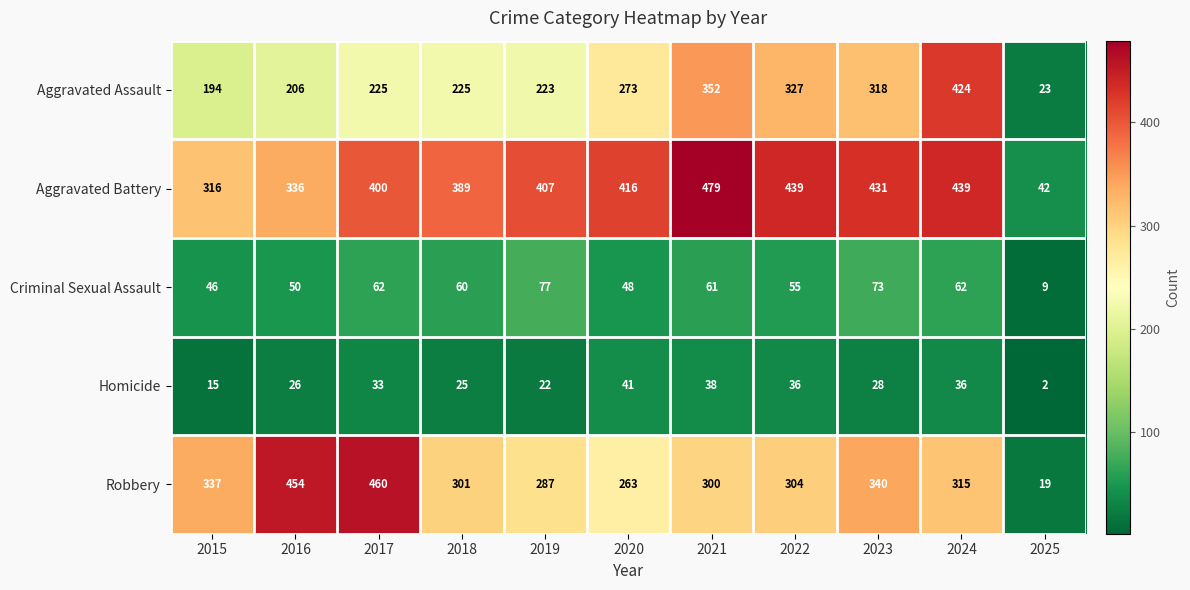

Rank the series by their maximum value, from lowest to highest.

Homicide, Criminal Sexual Assault, Aggravated Assault, Robbery, Aggravated Battery